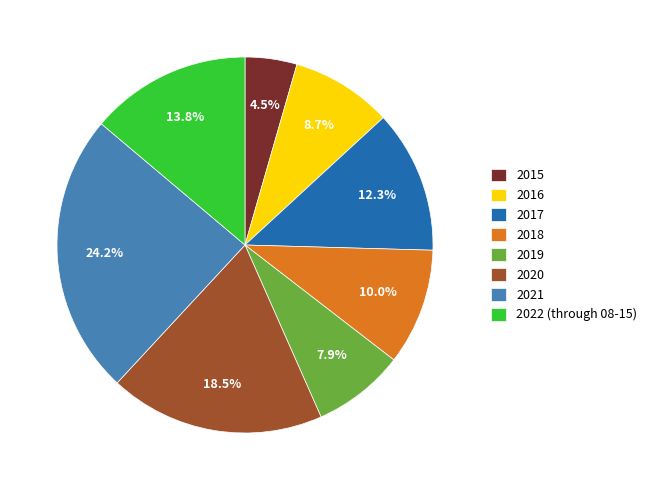

To the nearest percent, what is the combined percentage of 2022 (through 08-15) and 2018?

24%